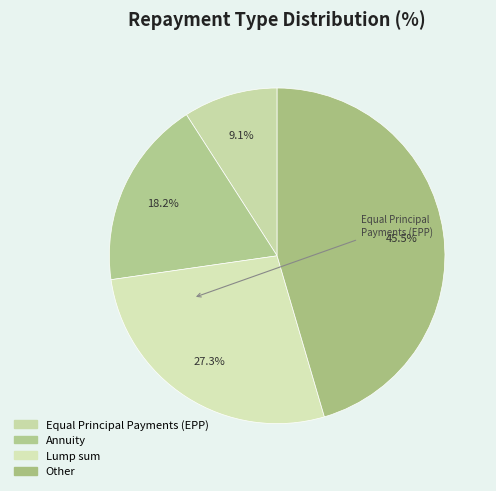

To the nearest percent, what is the difference between the Annuity and Lump sum slice percentages?

9%